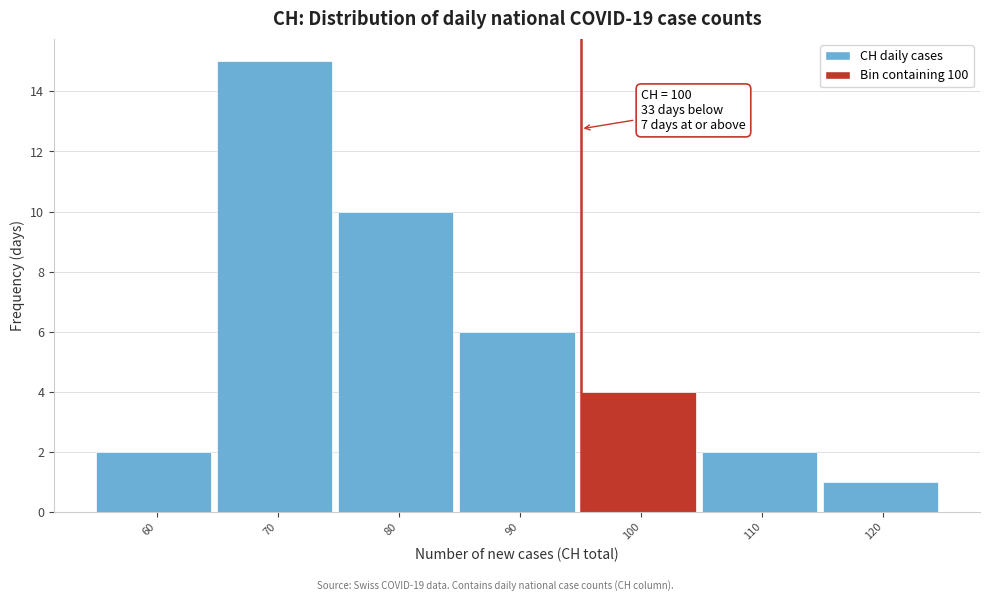

Reading right to left, extract all data points from this chart.

1	2	4	6	10	15	2